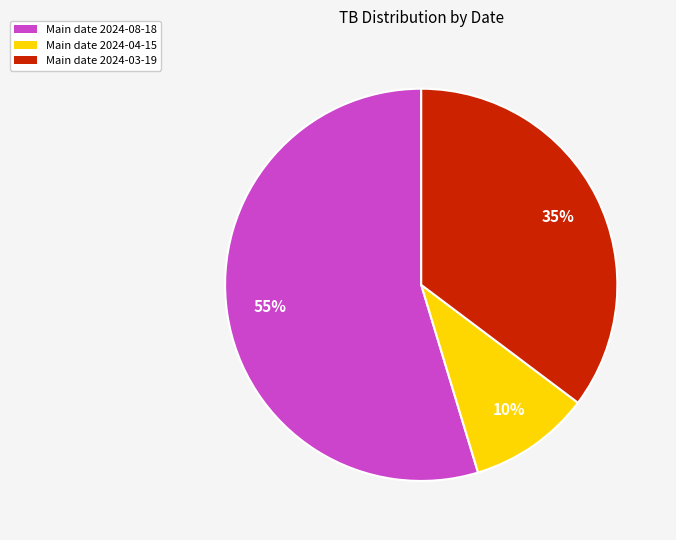

Is there a majority slice in this chart?

Yes